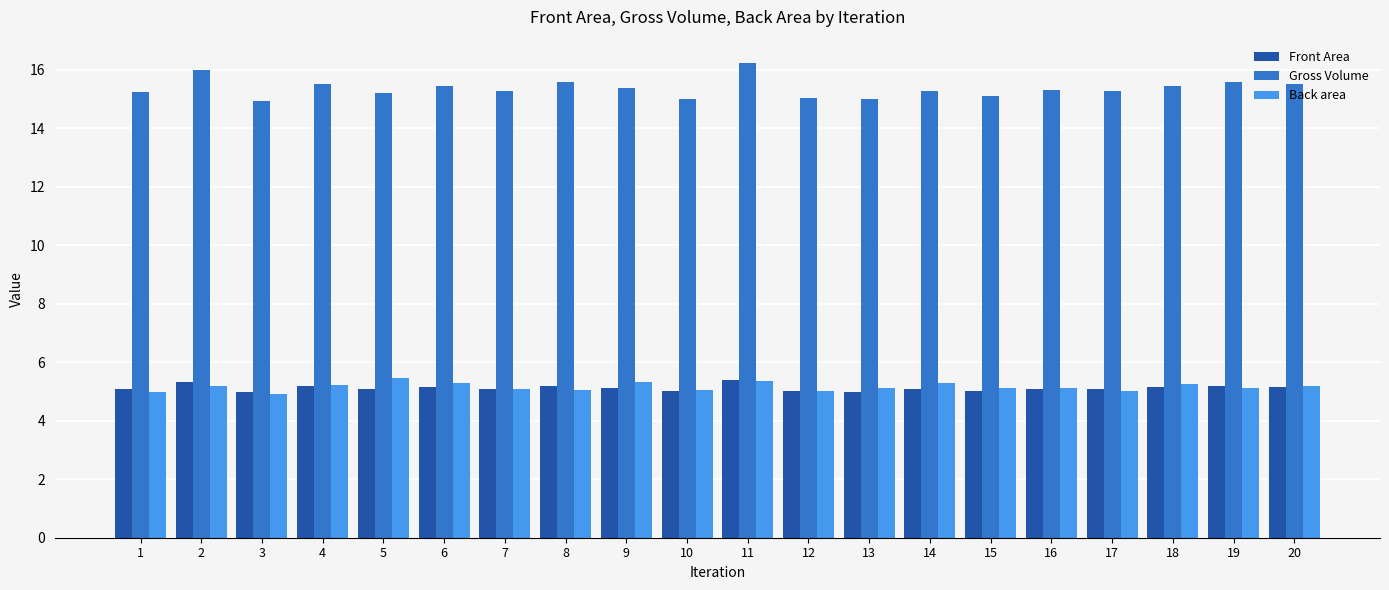

Count the number of categories in the chart.

20